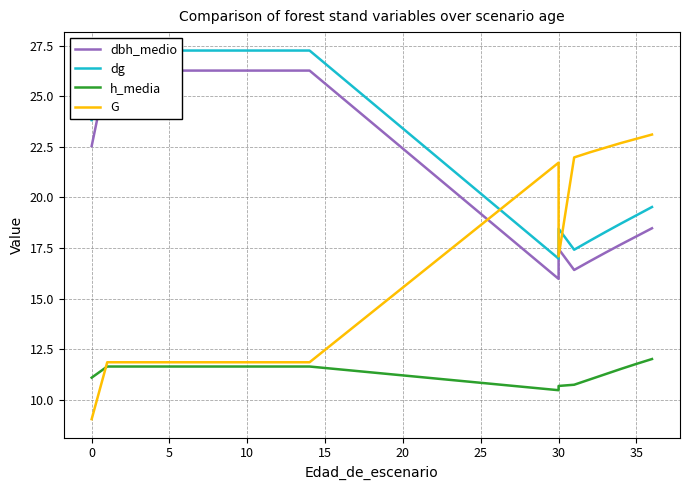

What is the difference between the maximum and second lowest values in the dbh_medio series?

9.8